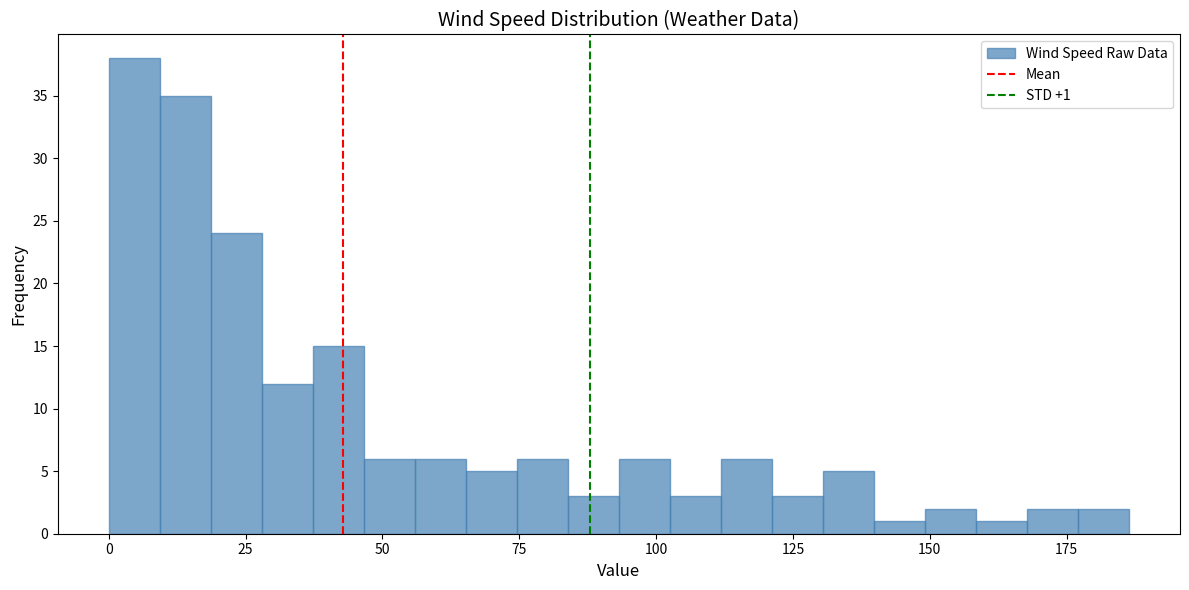

Read against the x-axis, roughly where is the centre of the tallest bar?

5